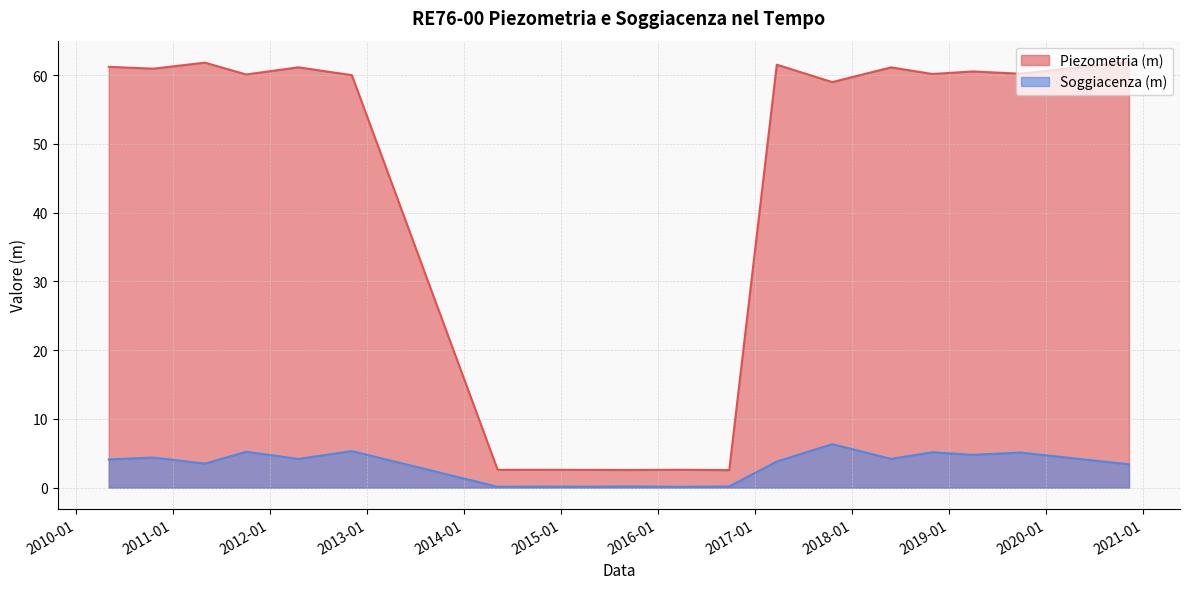

True or false: Piezometria (m) and Soggiacenza (m) intersect in this chart.

False